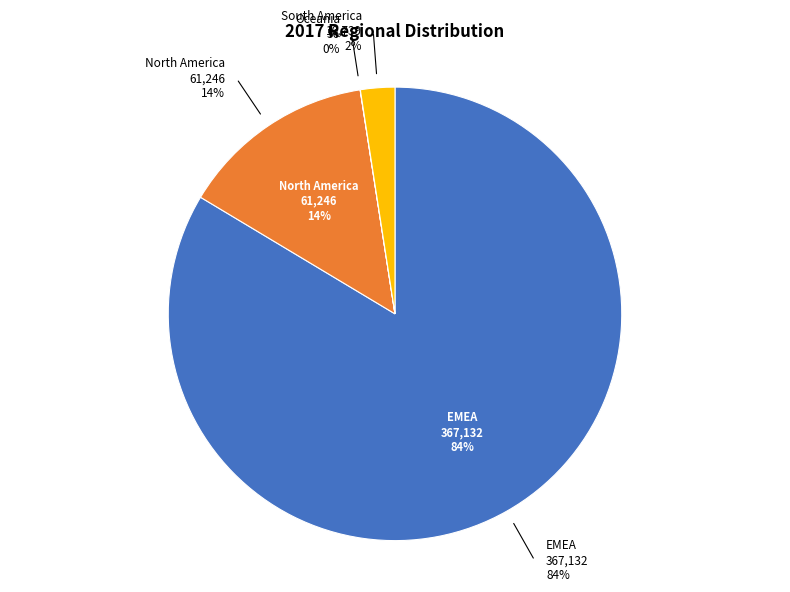

Does EMEA represent more than half of the total?

Yes